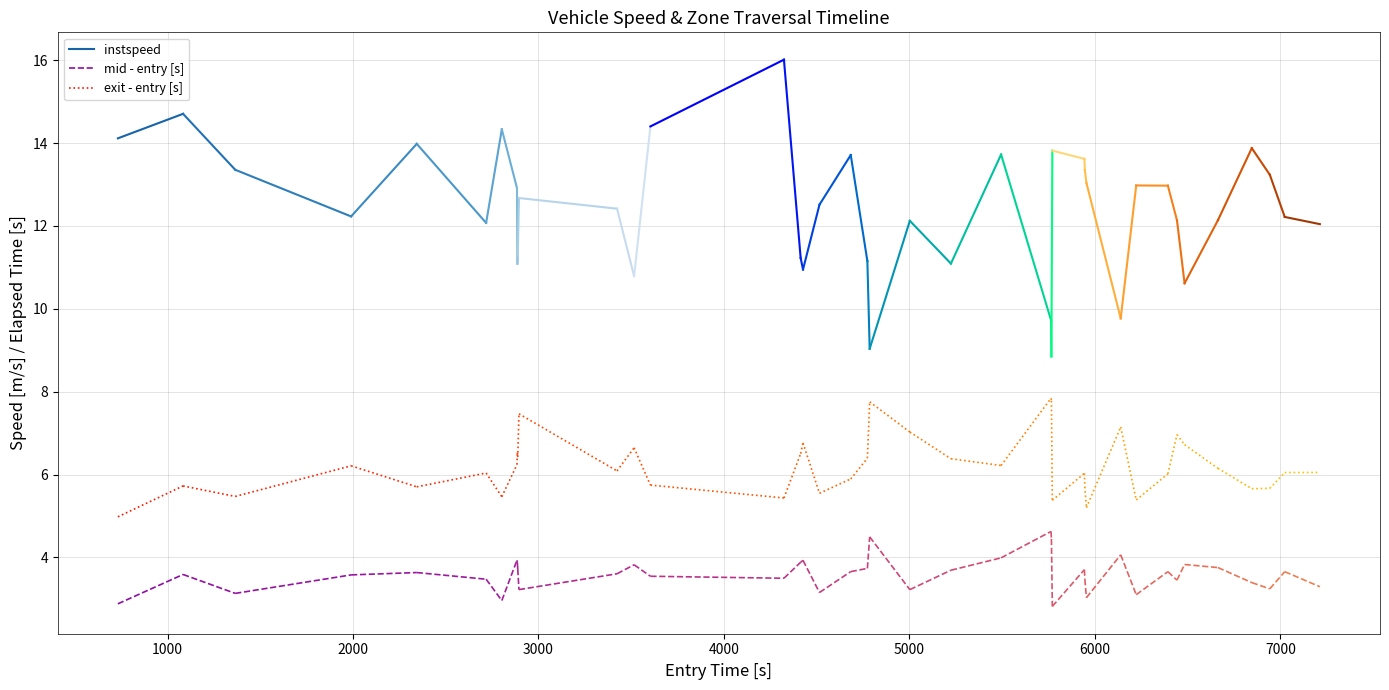

How many values in the exit - entry [s] series are below 5?

1